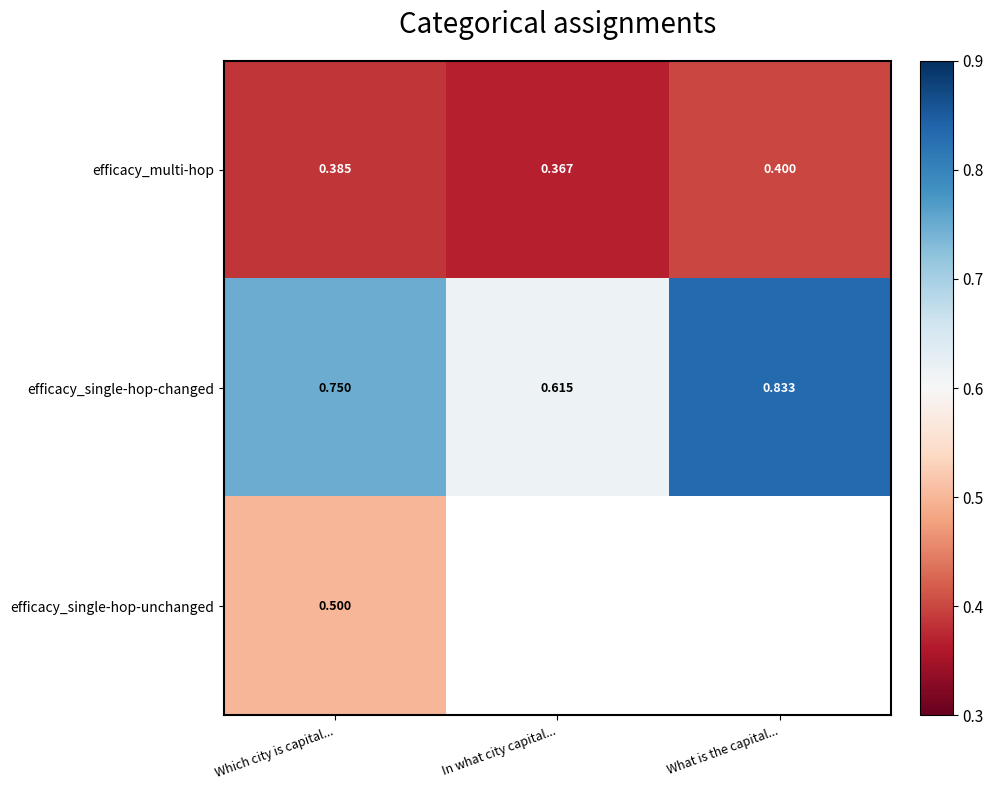

What is the greatest value displayed?

0.8